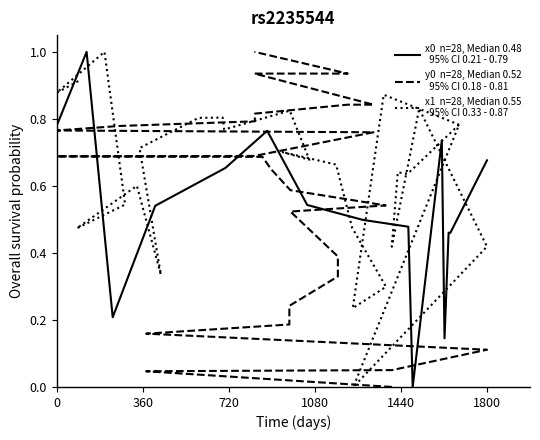

How many values in x0  n=28, Median 0.48
  95% CI 0.21 - 0.79 are above zero?

26